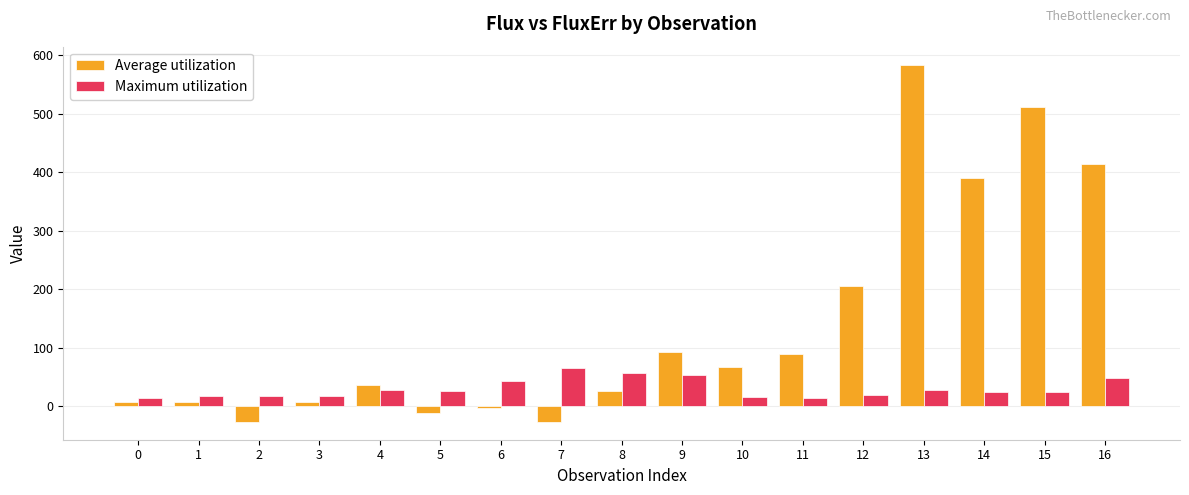

List the series in order of their overall mean, lowest first.

Maximum utilization, Average utilization